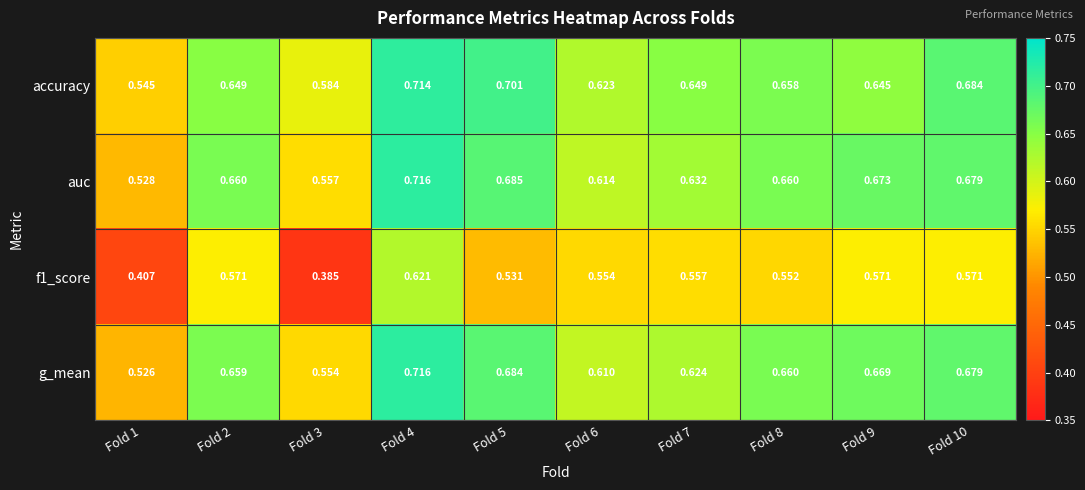

Which series has the largest total across all categories?

accuracy